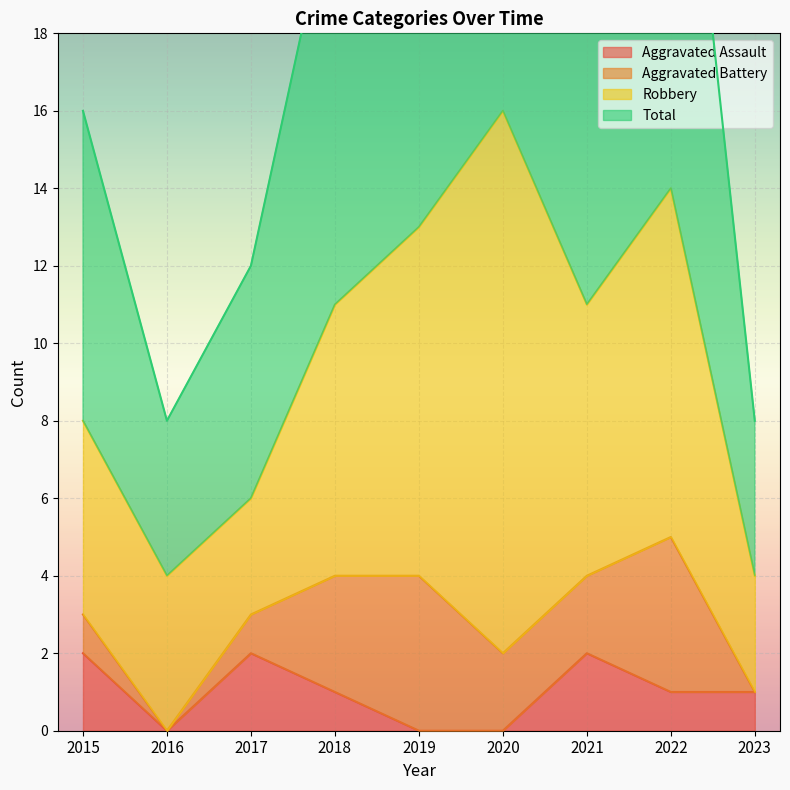

The value of Aggravated Assault at 2022 is 1. True or false?

True